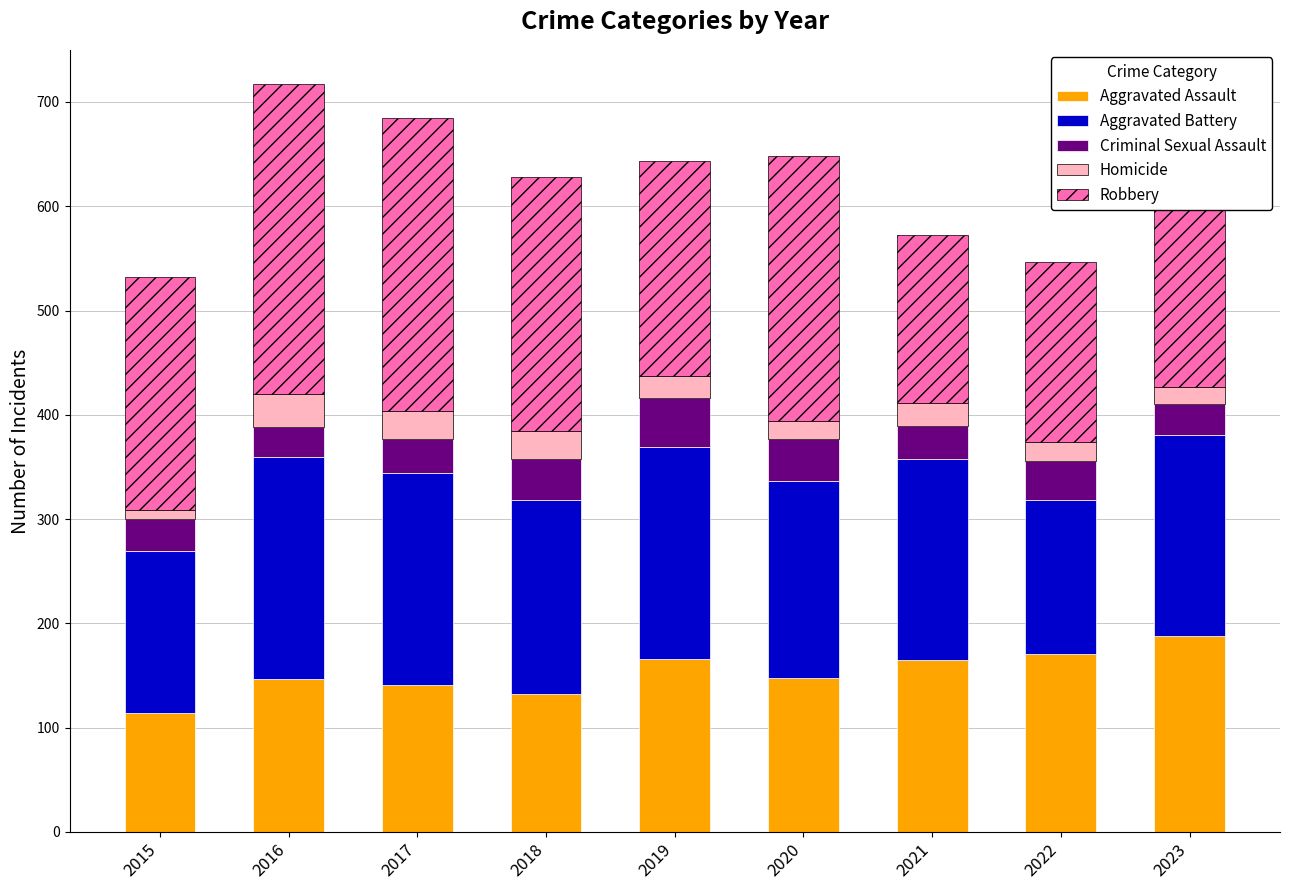

What is the sum of all Aggravated Assault values?

1372